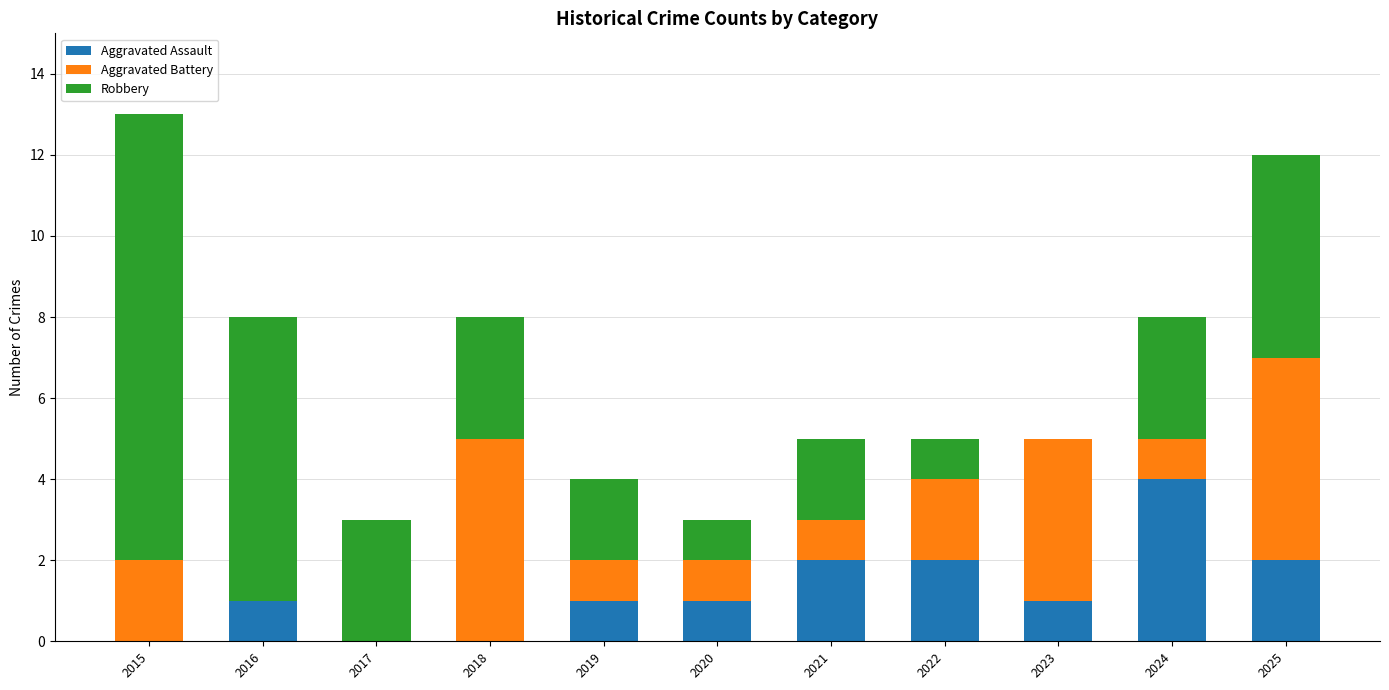

The Aggravated Assault series shows 1 at 2022. True or false?

False